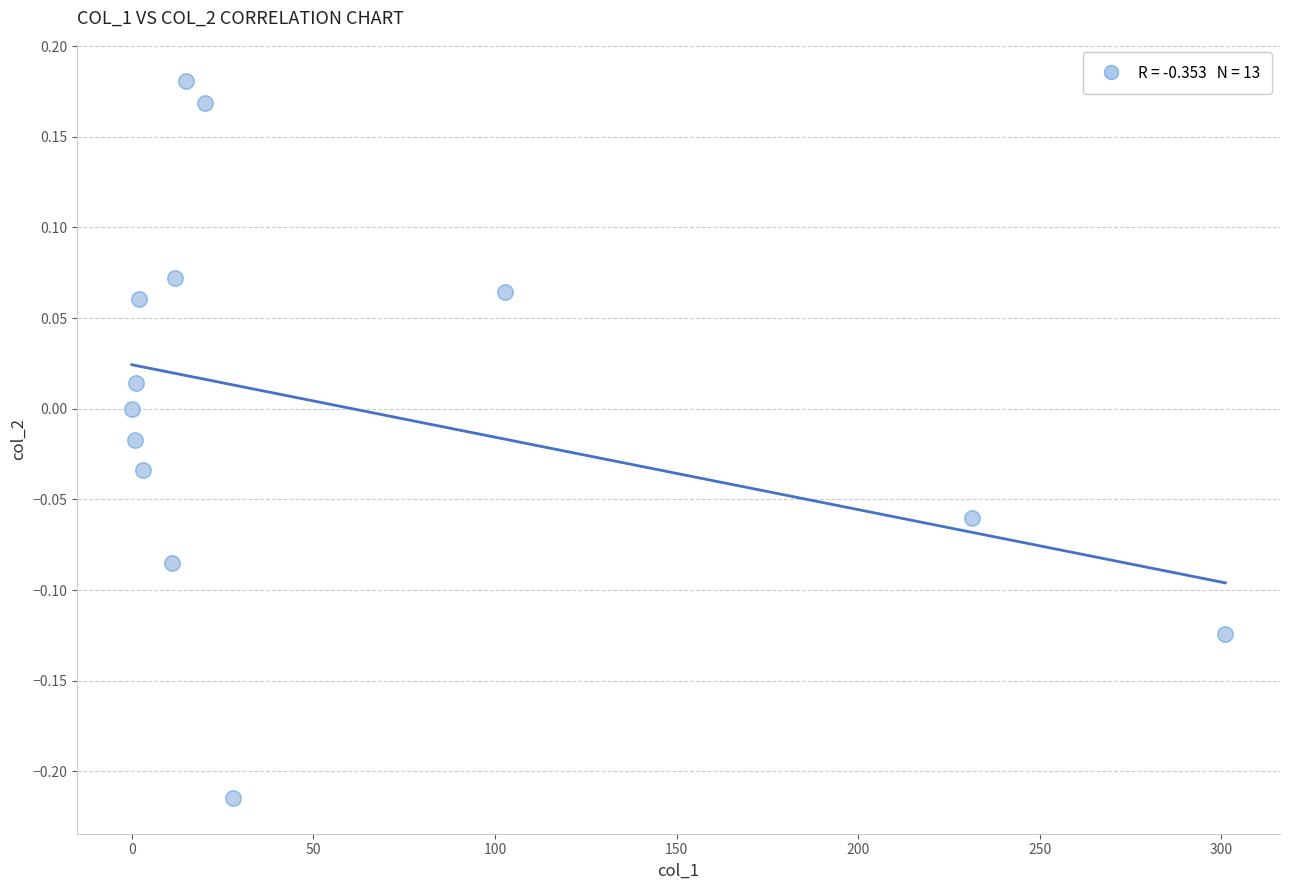

What is the range of Y values (max minus min)?

0.4